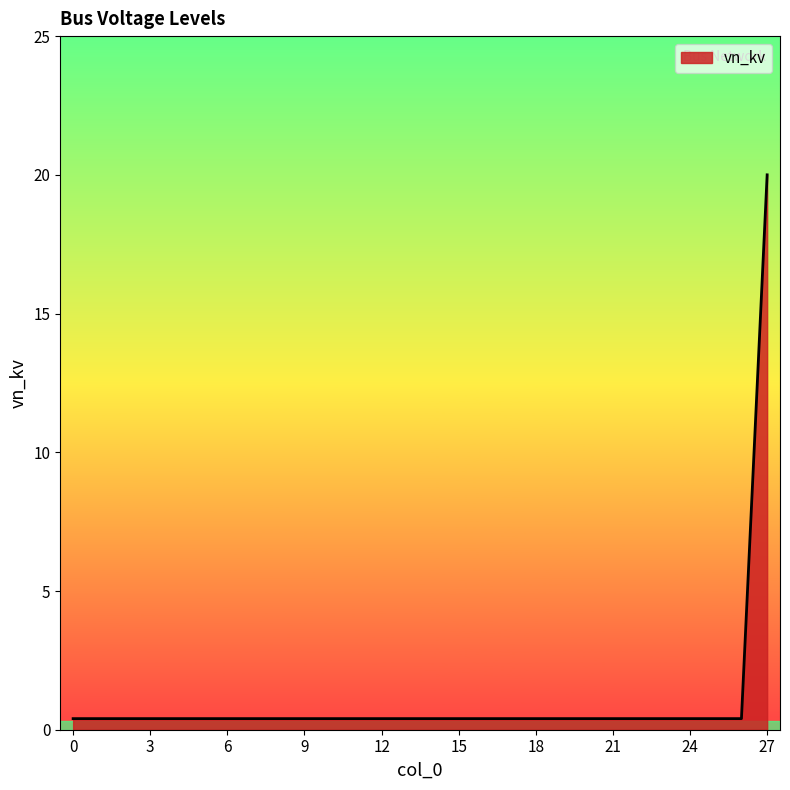

What is the difference between the maximum and minimum values?

19.6